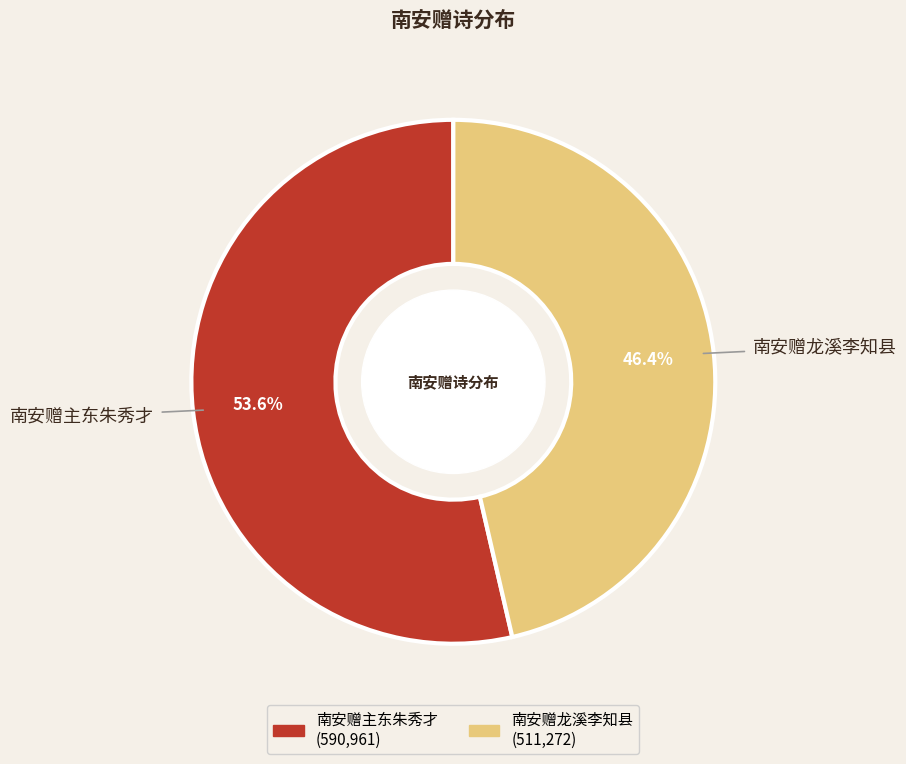

To the nearest percent, what is the average slice percentage?

50%